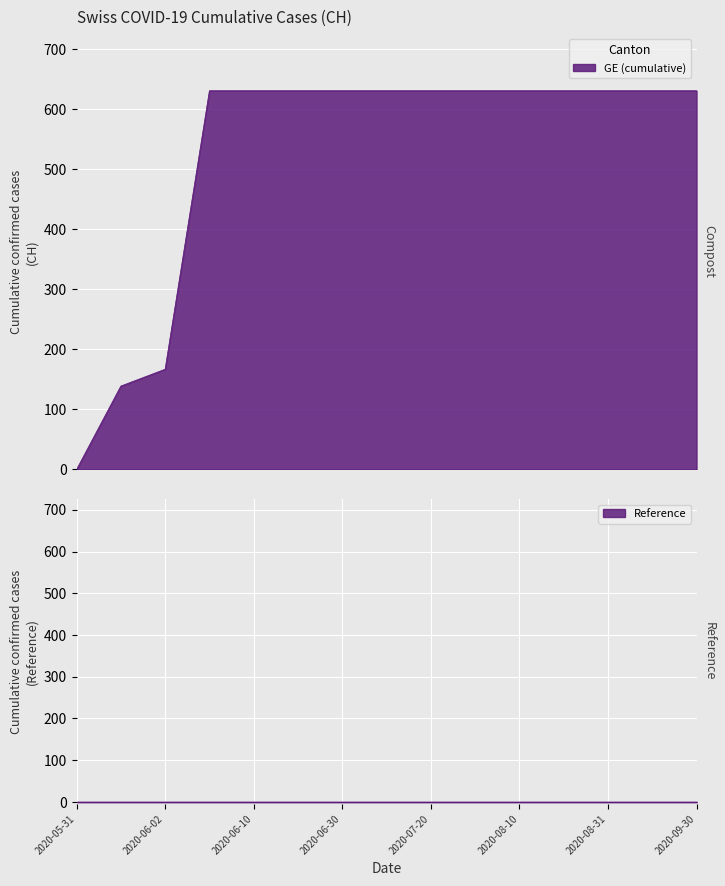

How many lines are shown in the chart?

1